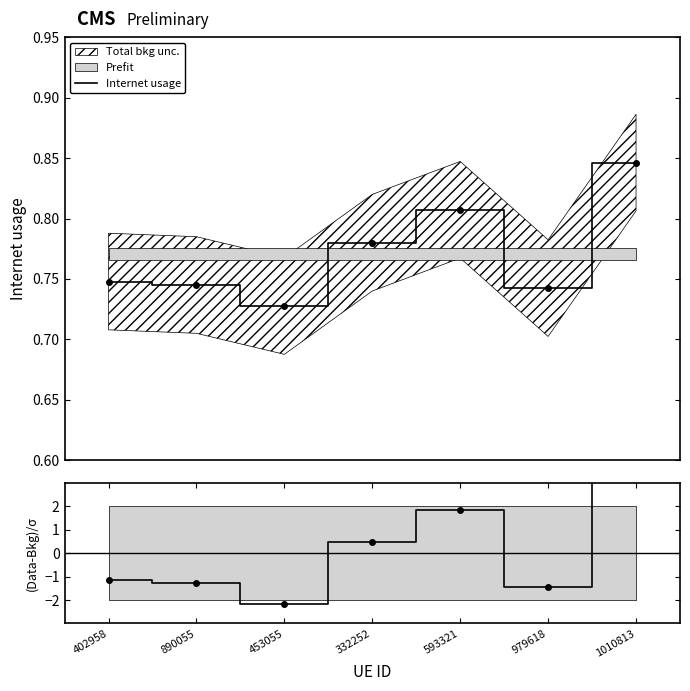

Which series has the largest range (max minus min)?

(Data-Bkg)/σ